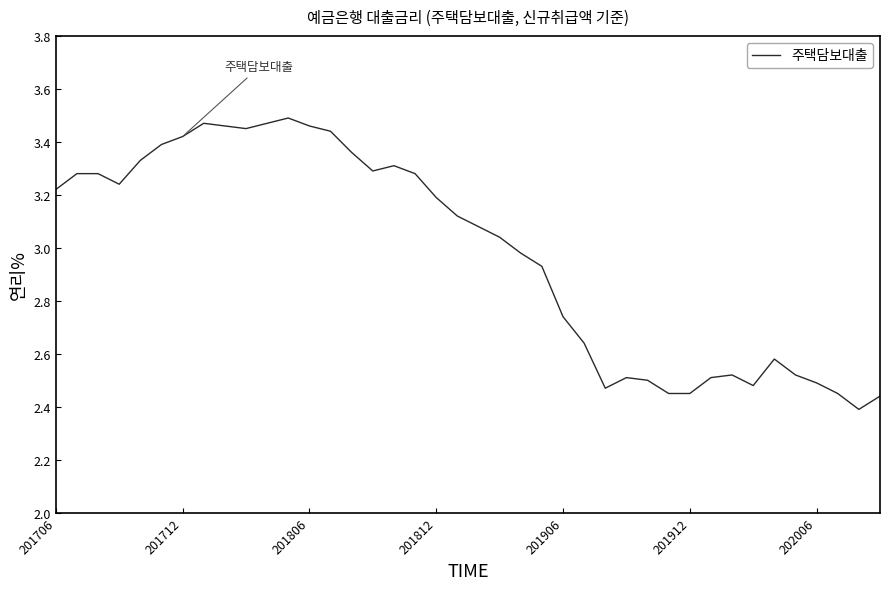

Does the chart display data point markers on the line(s)?

No